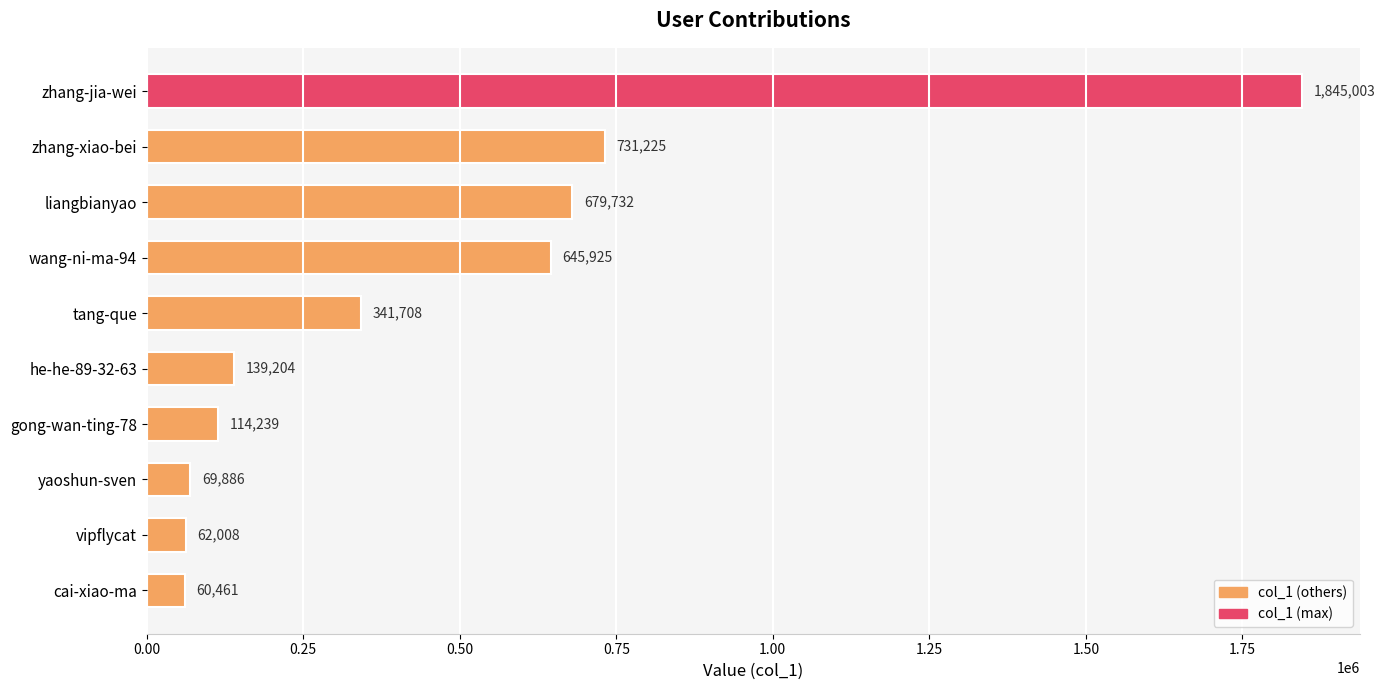

What is the change in value from zhang-jia-wei to tang-que?

-1503295